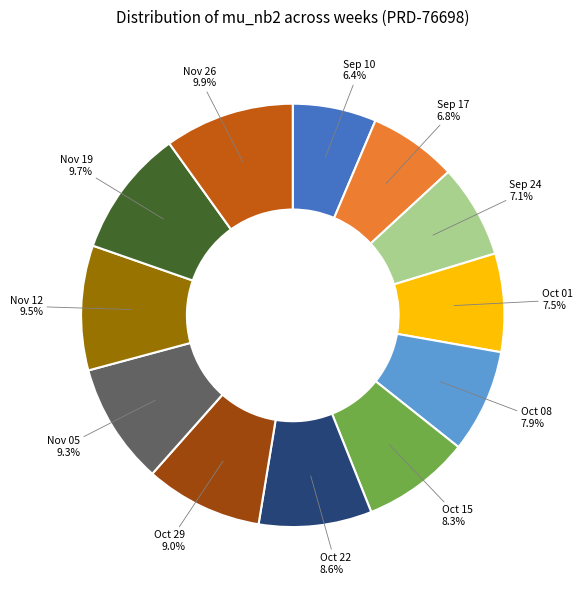

Is there a majority slice in this chart?

No